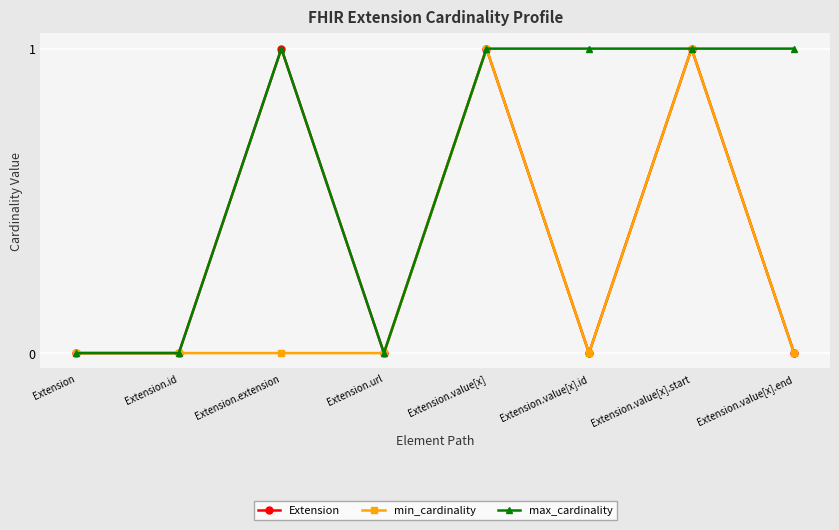

Does the chart have visible grid lines?

Yes